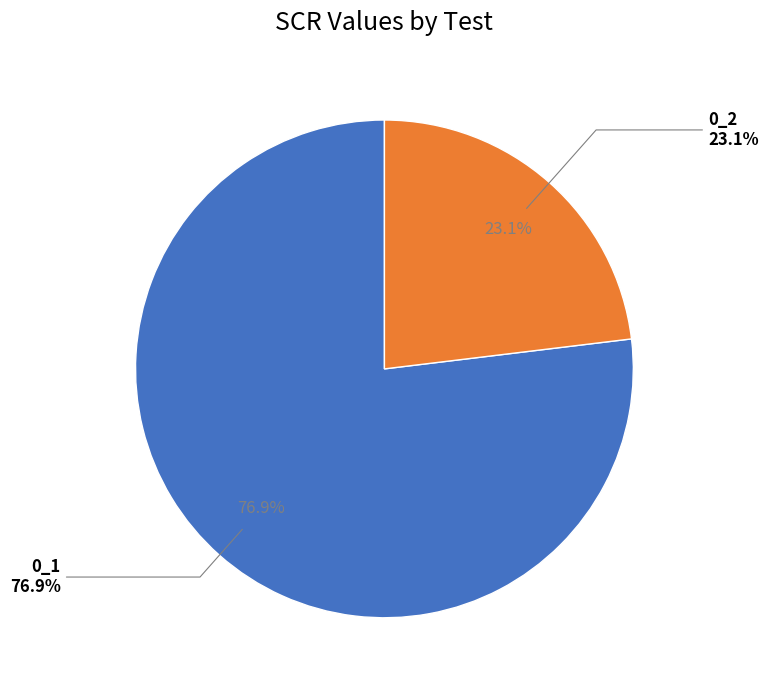

Is there a majority slice in this chart?

Yes